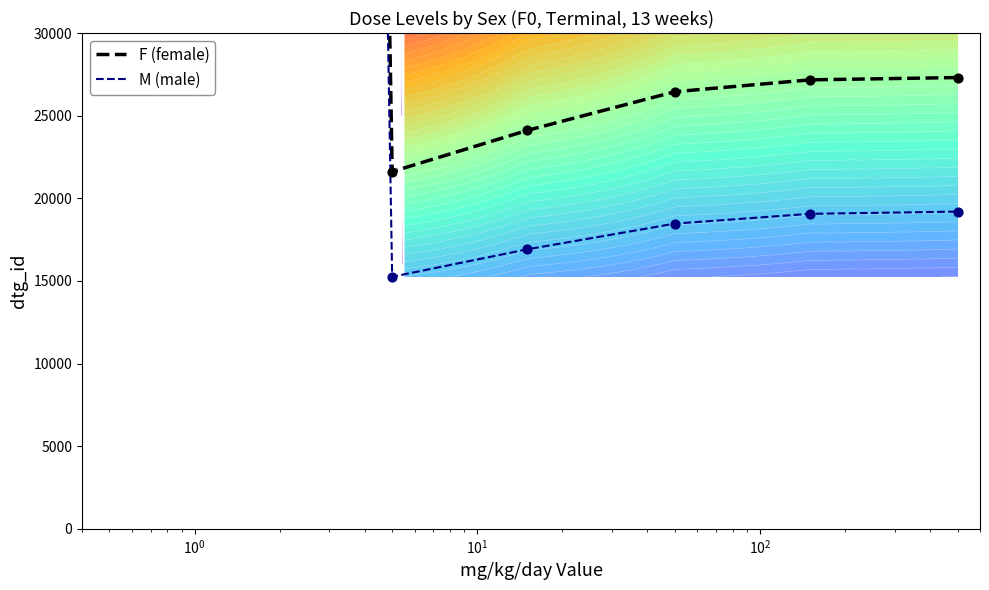

What are all the series names shown in the legend?

F (female), M (male)